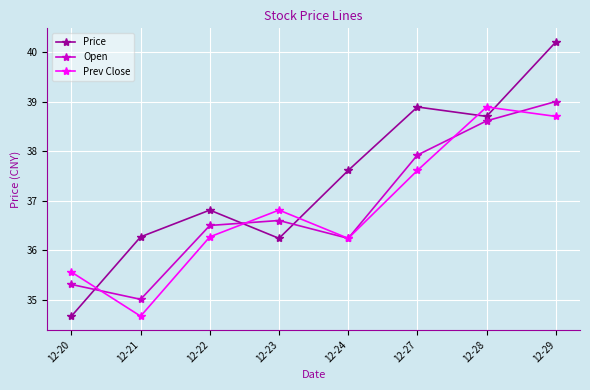

Rank the series by their maximum value, from lowest to highest.

Prev Close, Open, Price